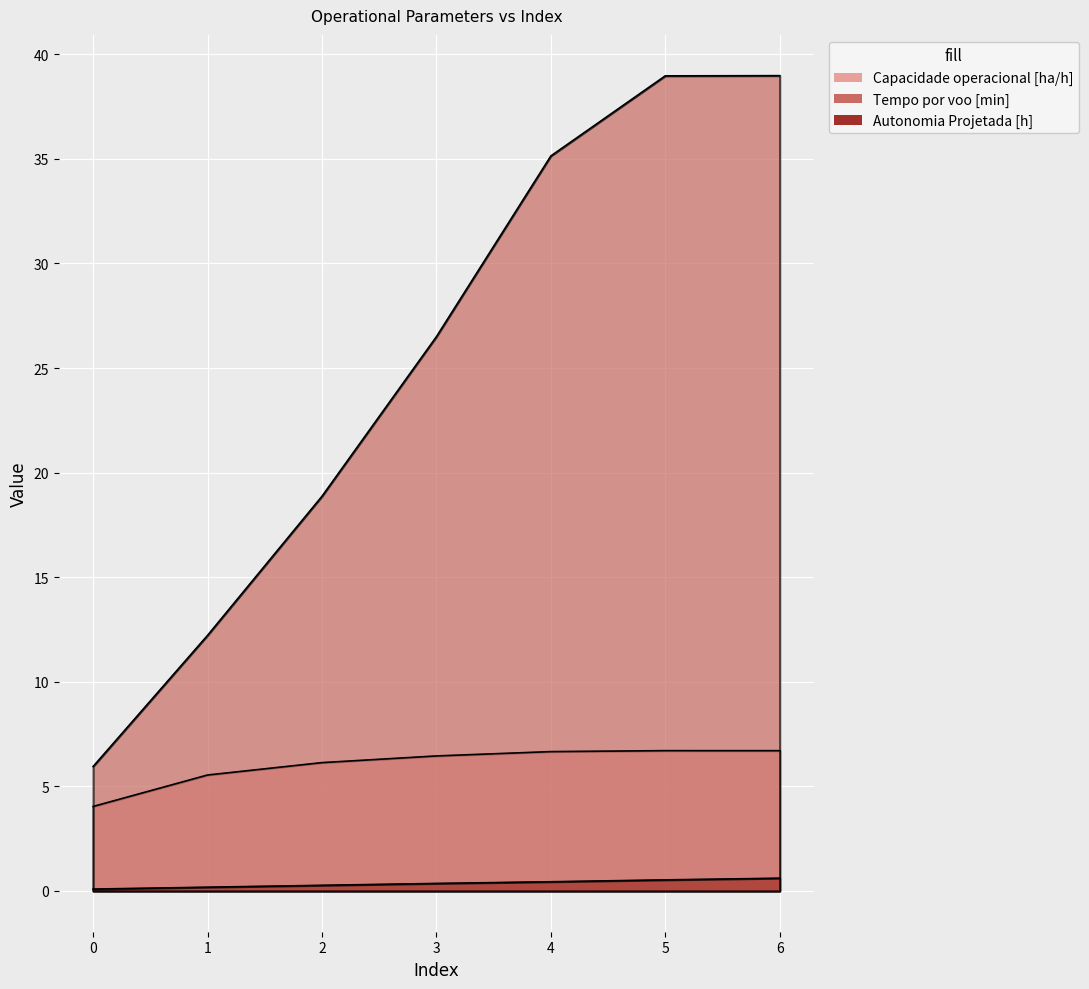

What is the value of the Capacidade operacional [ha/h] point at the 7th from the left?

6.7